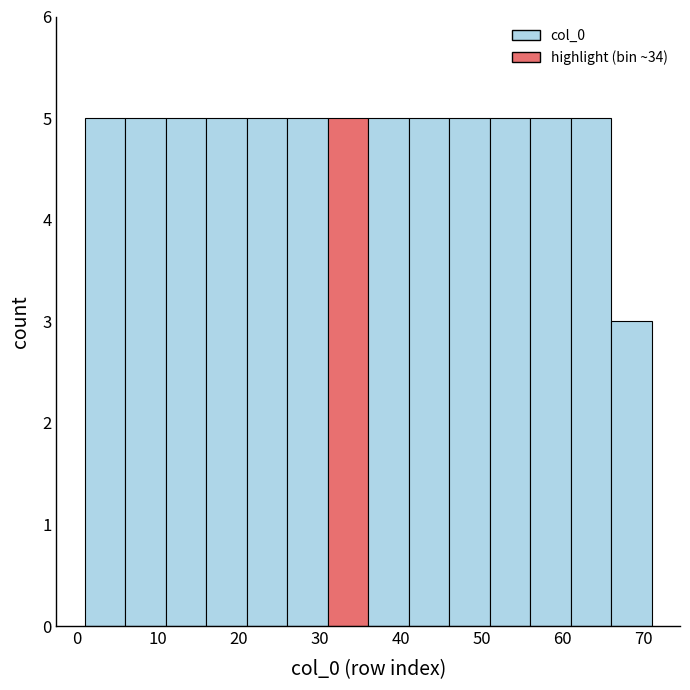

Reading left to right, transcribe this chart: for each bar, give the range it covers on the x-axis and its height. The values are not printed on the chart, so give them approximately, as read against the axis.

1 to 6: 5
6 to 11: 5
11 to 16: 5
16 to 21: 5
21 to 26: 5
26 to 31: 5
31 to 36: 5
36 to 41: 5
41 to 46: 5
46 to 51: 5
51 to 56: 5
56 to 61: 5
61 to 66: 5
66 to 71: 3